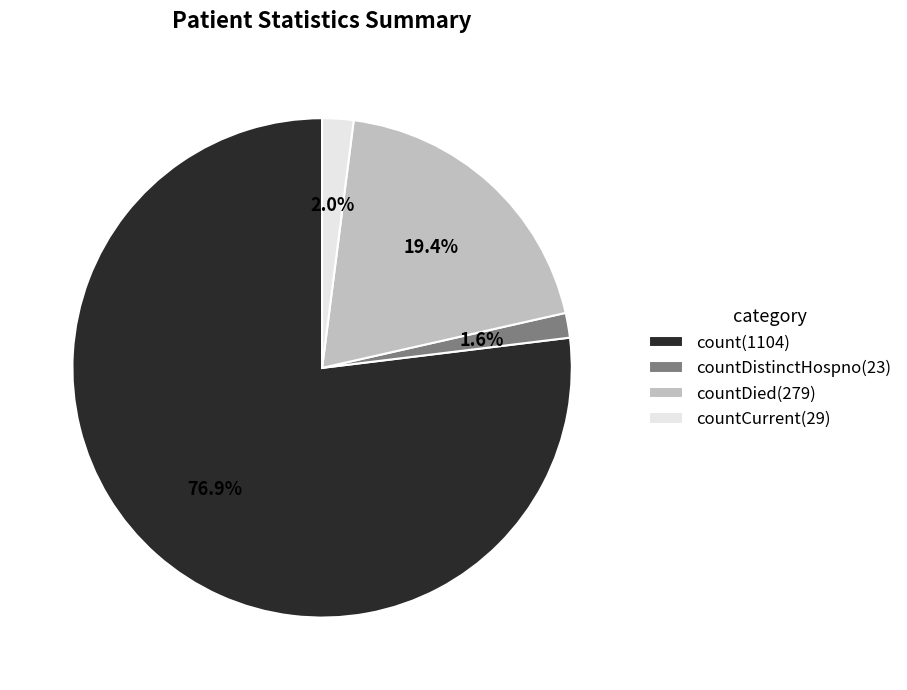

Does any single category account for the majority?

Yes